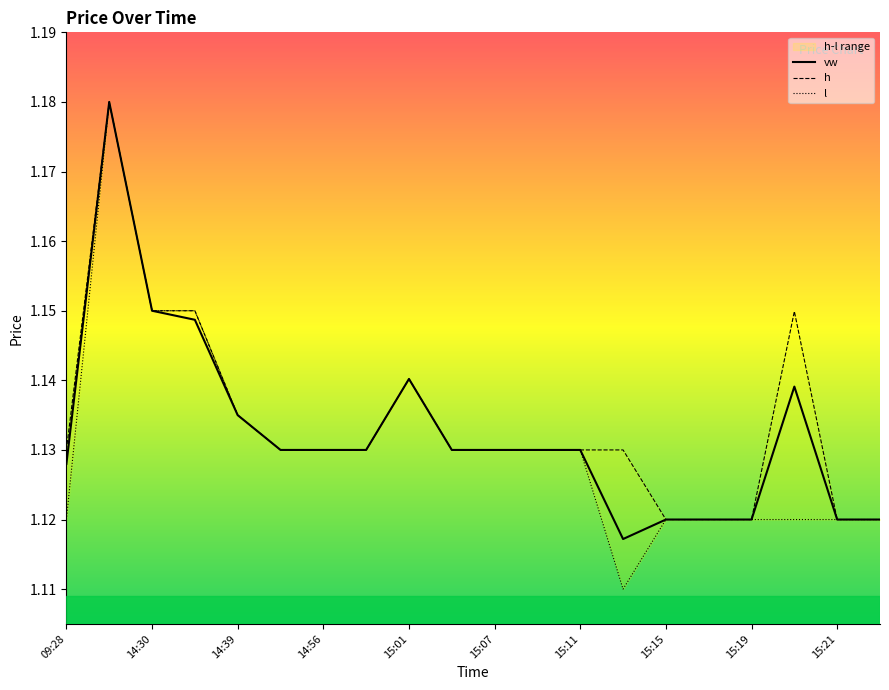

True or false: vw has a value of 0.4 at 14:30.

False